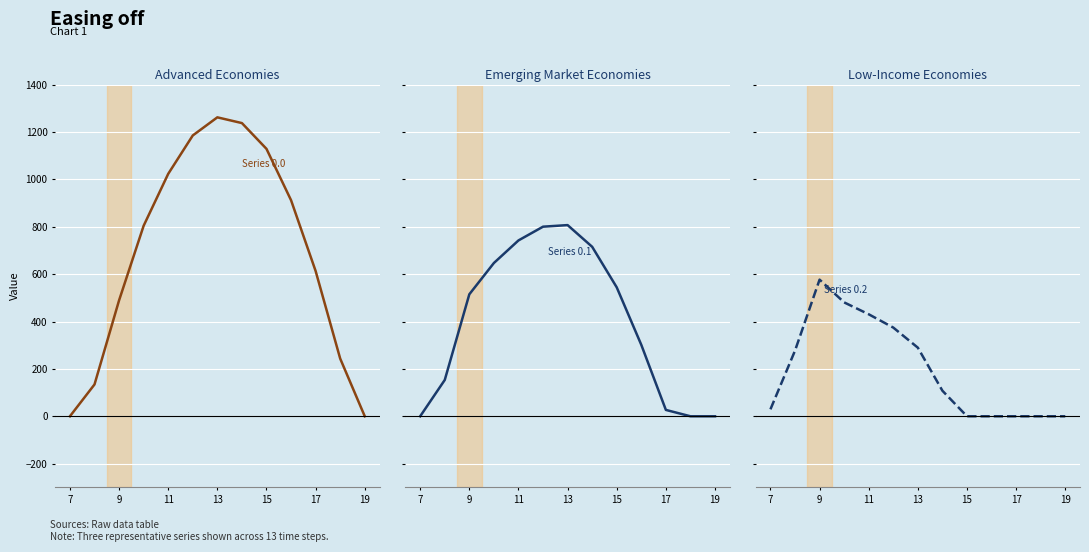

List the series in order of their peak value, lowest first.

Series 0.2, Series 0.1, Series 0.0